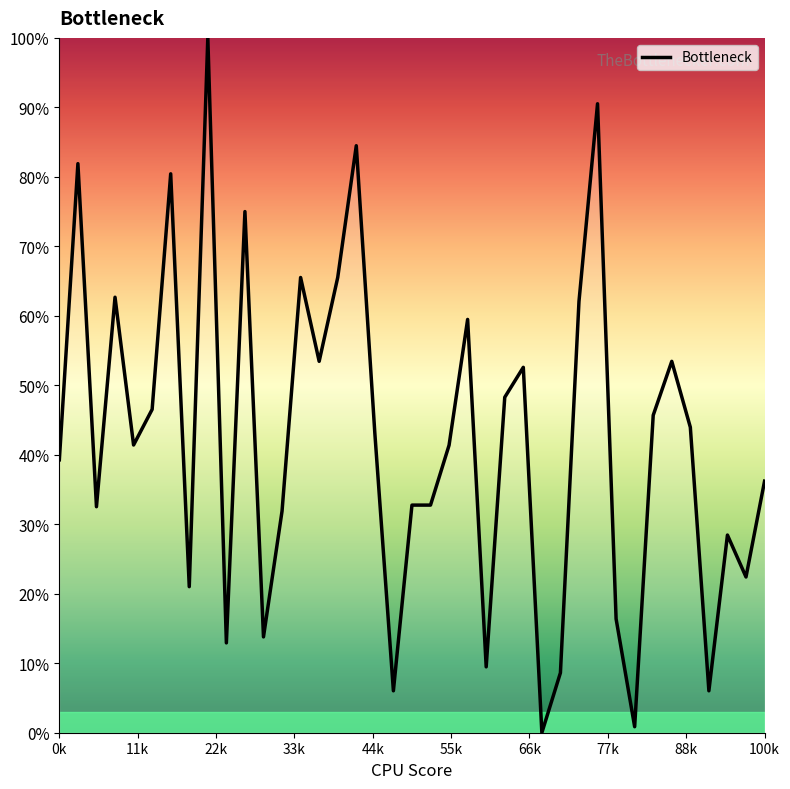

What is the difference between the maximum and minimum values?

100.0